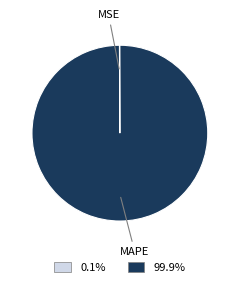

Which category accounts for the majority?

MAPE